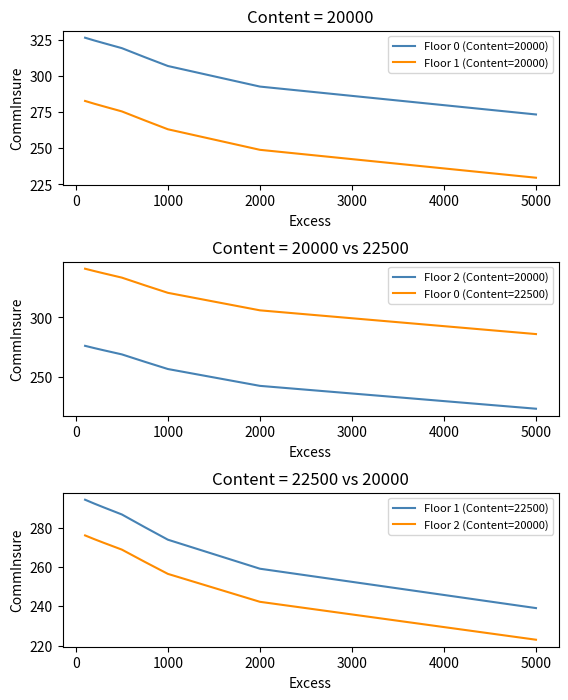

At how many categories does at least one series exceed 307?

6